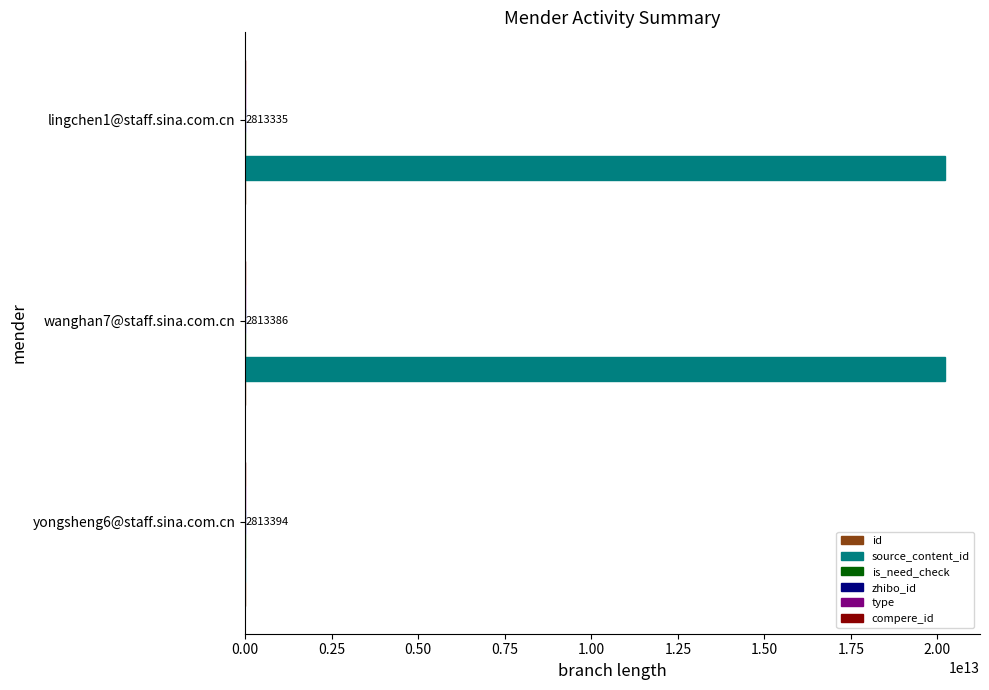

How many categories are shown in the chart?

3